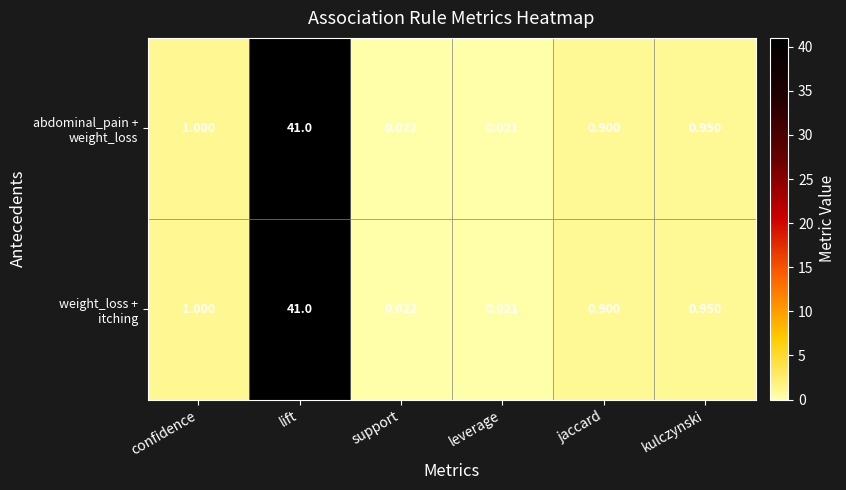

Count the number of categories in the chart.

6